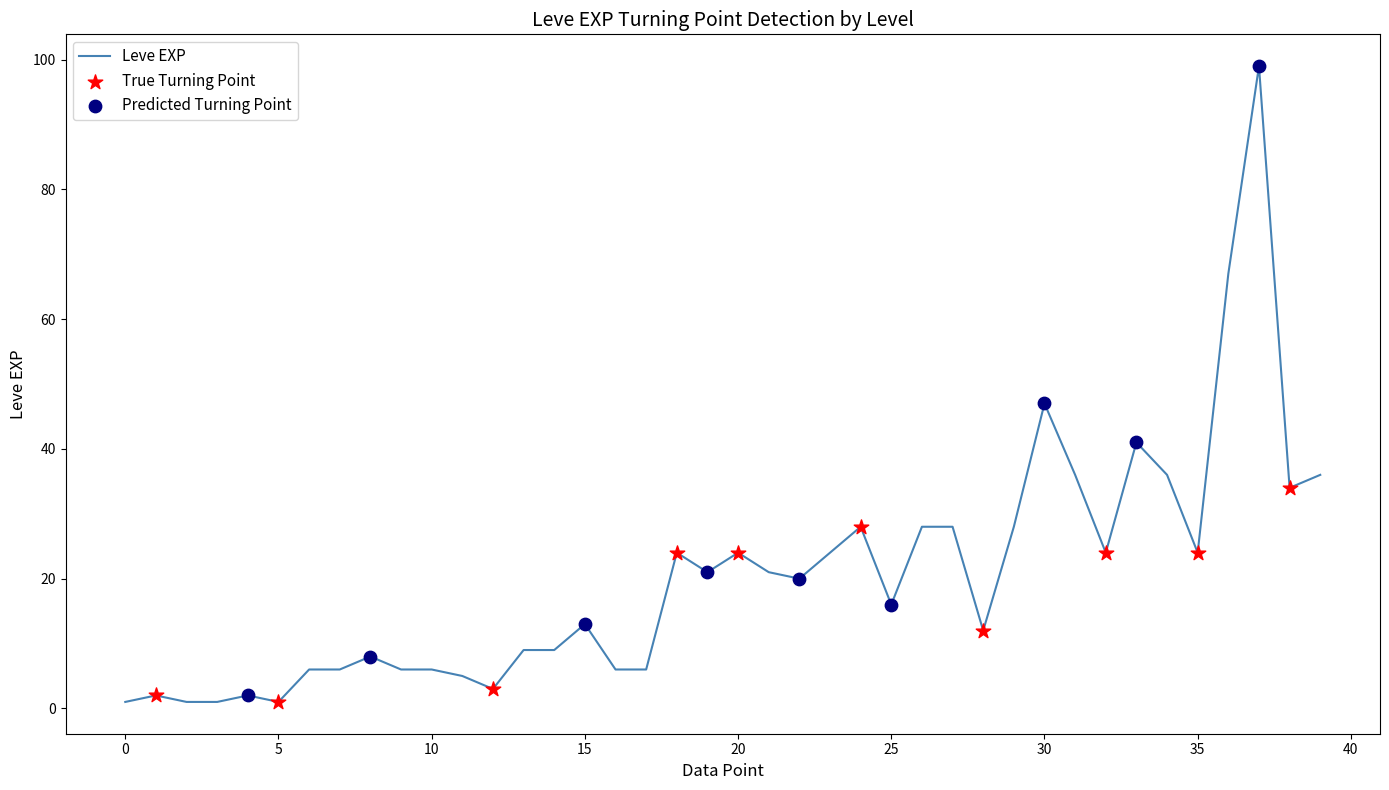

What is the difference between the maximum and minimum values?

98